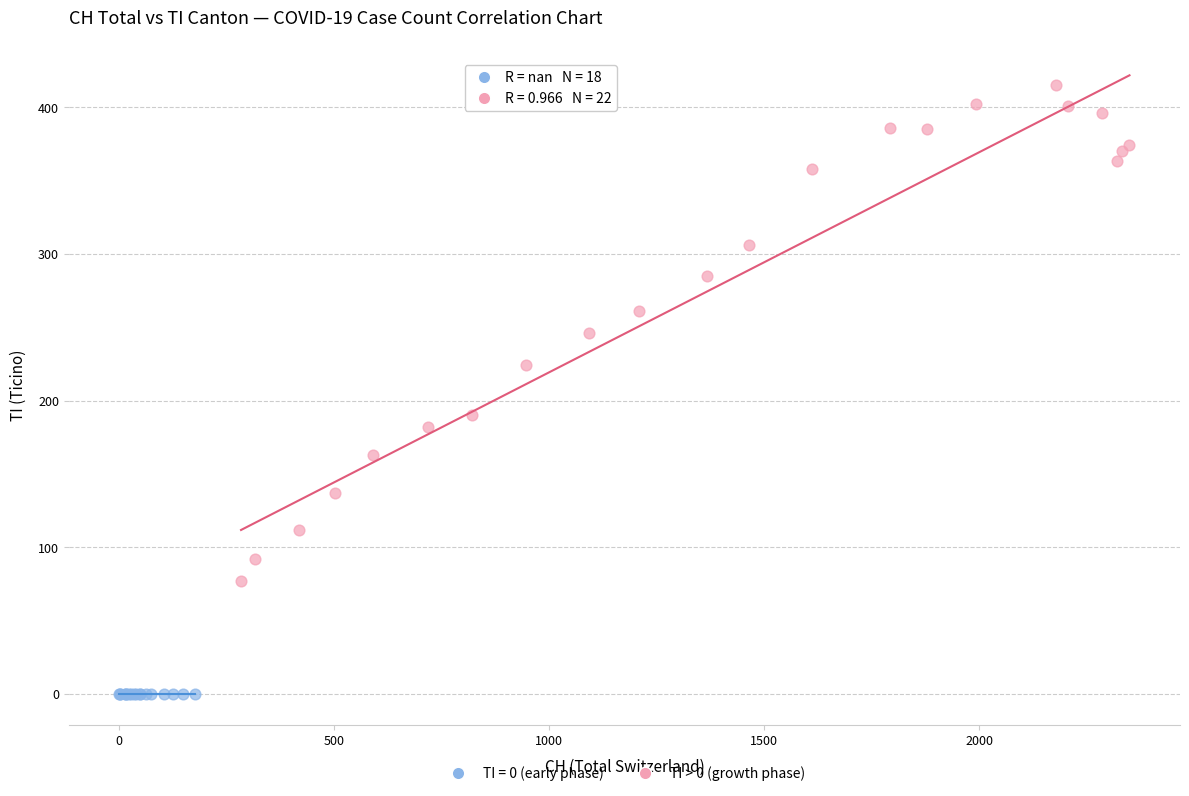

Which series contains the highest Y value?

TI > 0 (growth phase)